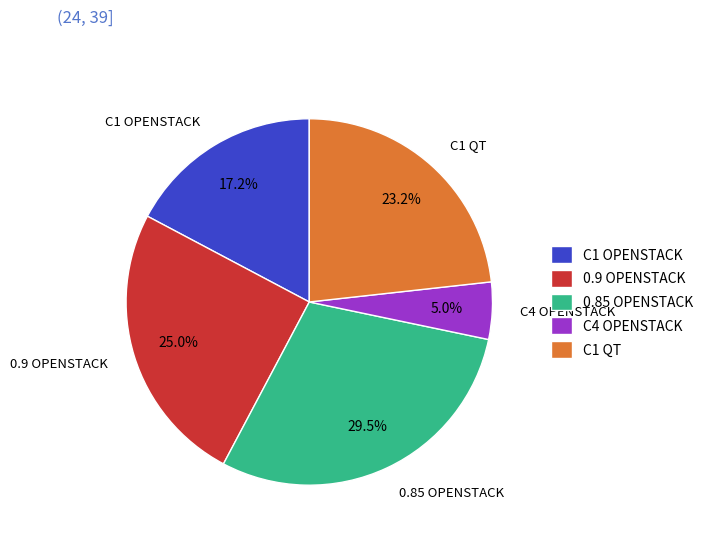

Which has a higher value, C1 OPENSTACK or 0.9 OPENSTACK?

0.9 OPENSTACK